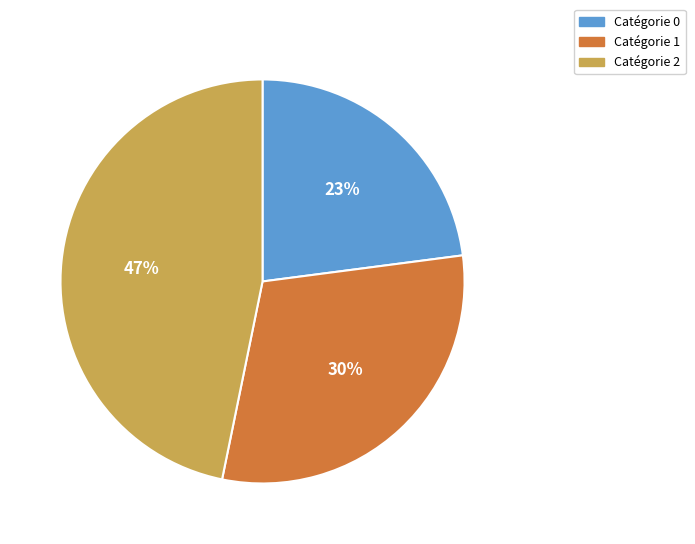

Is there a majority slice in this chart?

No